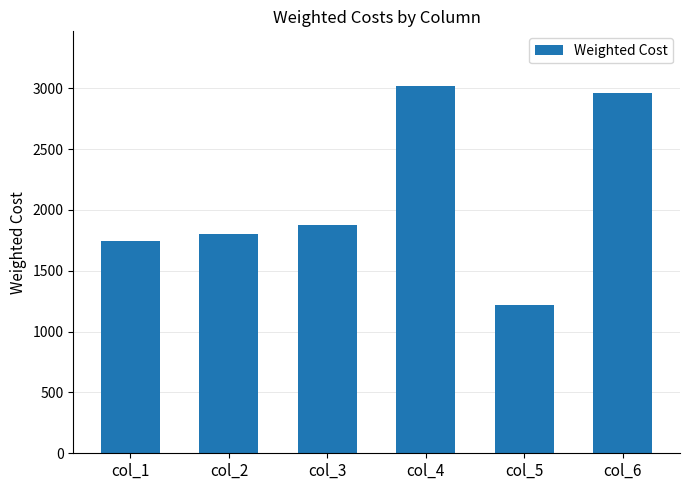

Is it true that the value at col_2 is 1089?

False